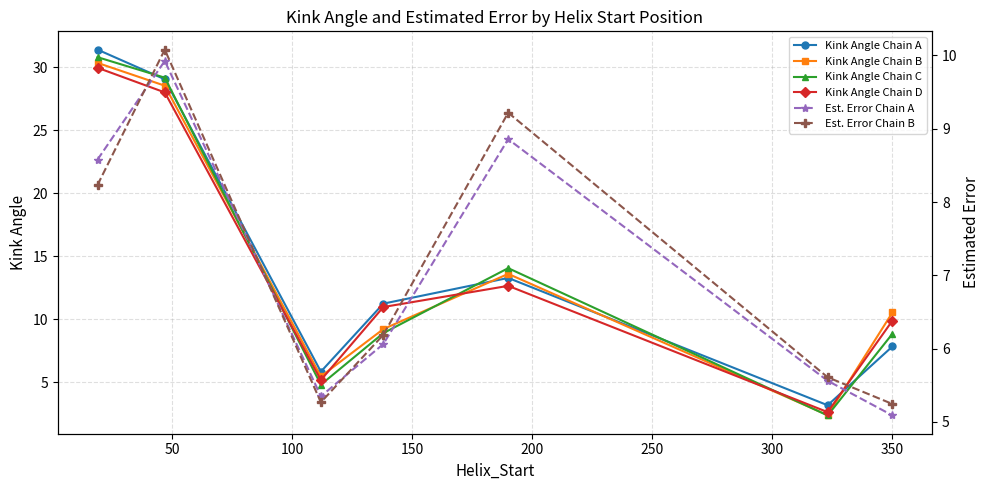

True or false: Est. Error Chain A and Kink Angle Chain D intersect in this chart.

True